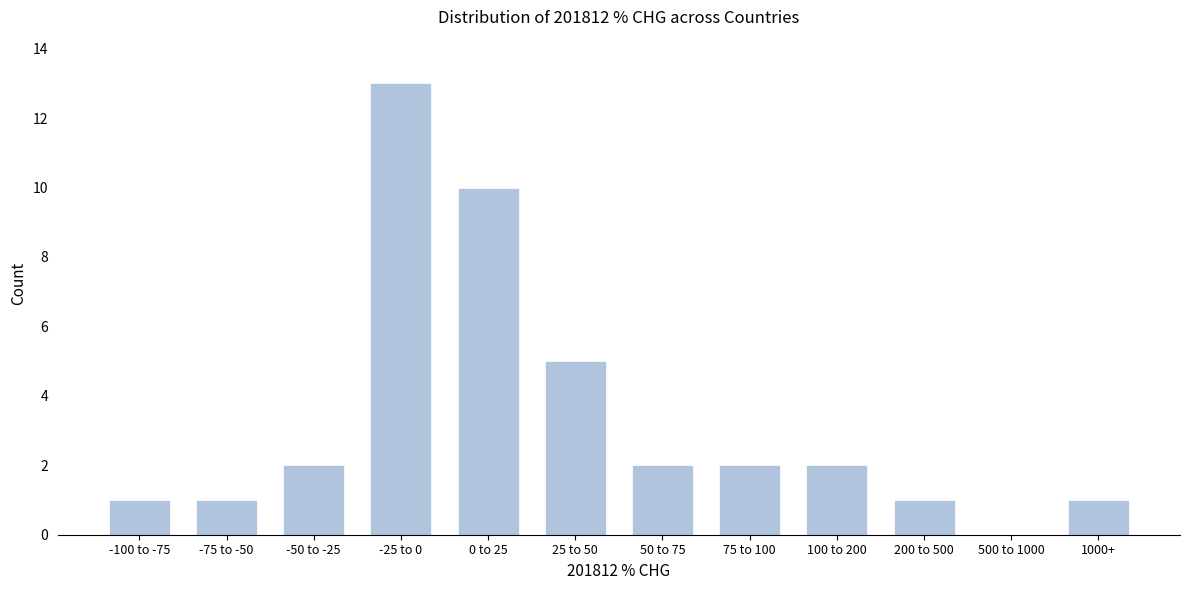

Reading left to right, transcribe all the data shown in this chart.

-100 to -75=1	-75 to -50=1	-50 to -25=2	-25 to 0=13	0 to 25=10	25 to 50=5	50 to 75=2	75 to 100=2	100 to 200=2	200 to 500=1	500 to 1000=0	1000+=1